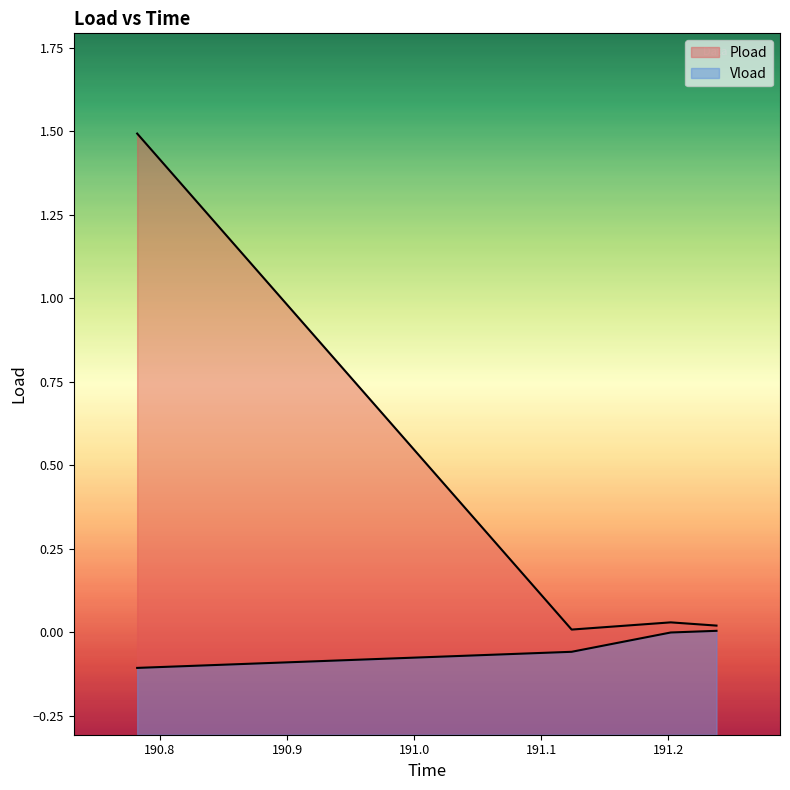

Which series has the largest total across all categories?

Pload